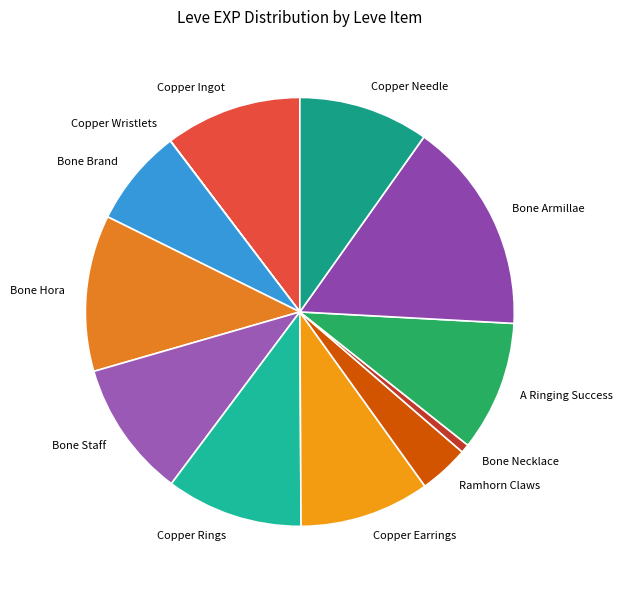

The Bone Staff slice represents 10% of the pie. True or false?

True